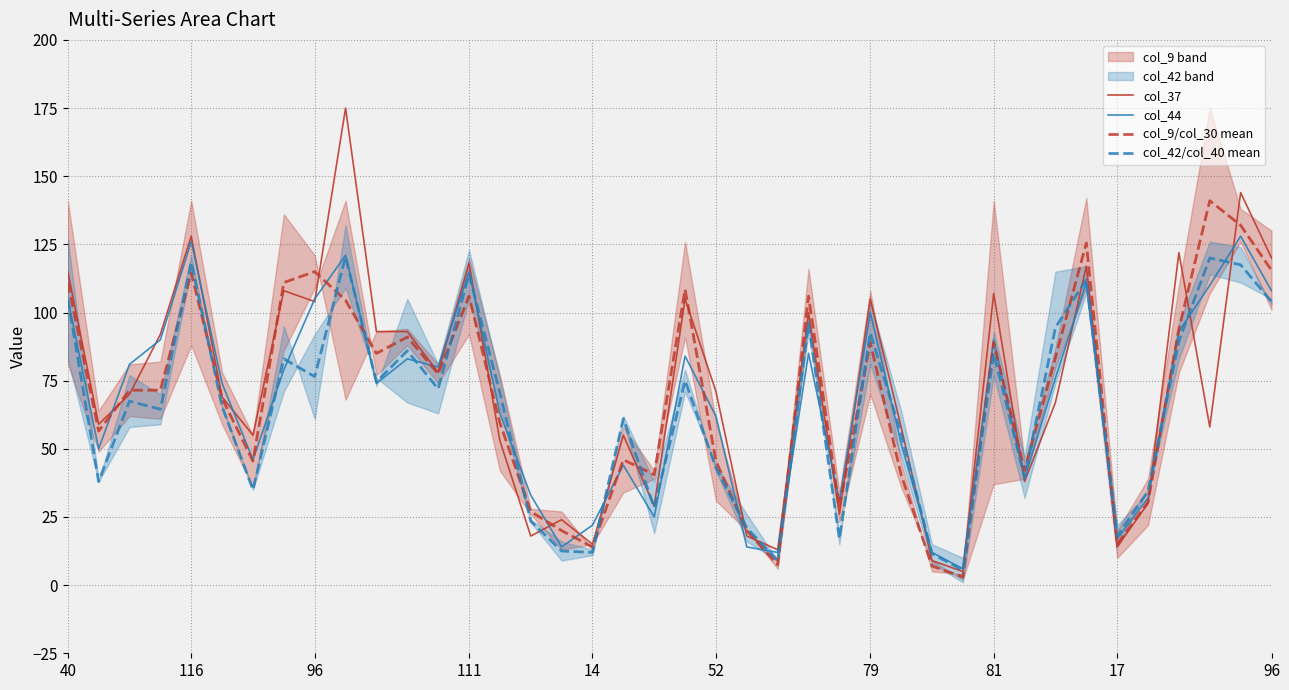

How many data points in col_37 are less than 70?

20